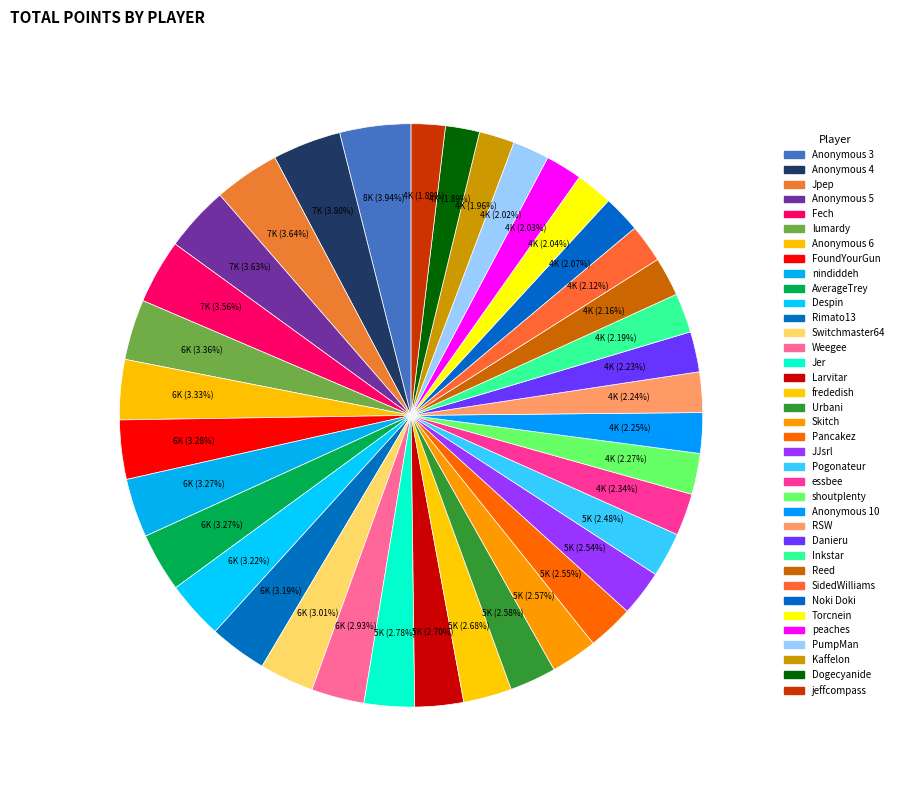

To the nearest percent, what is the combined percentage of Larvitar and AverageTrey?

6%